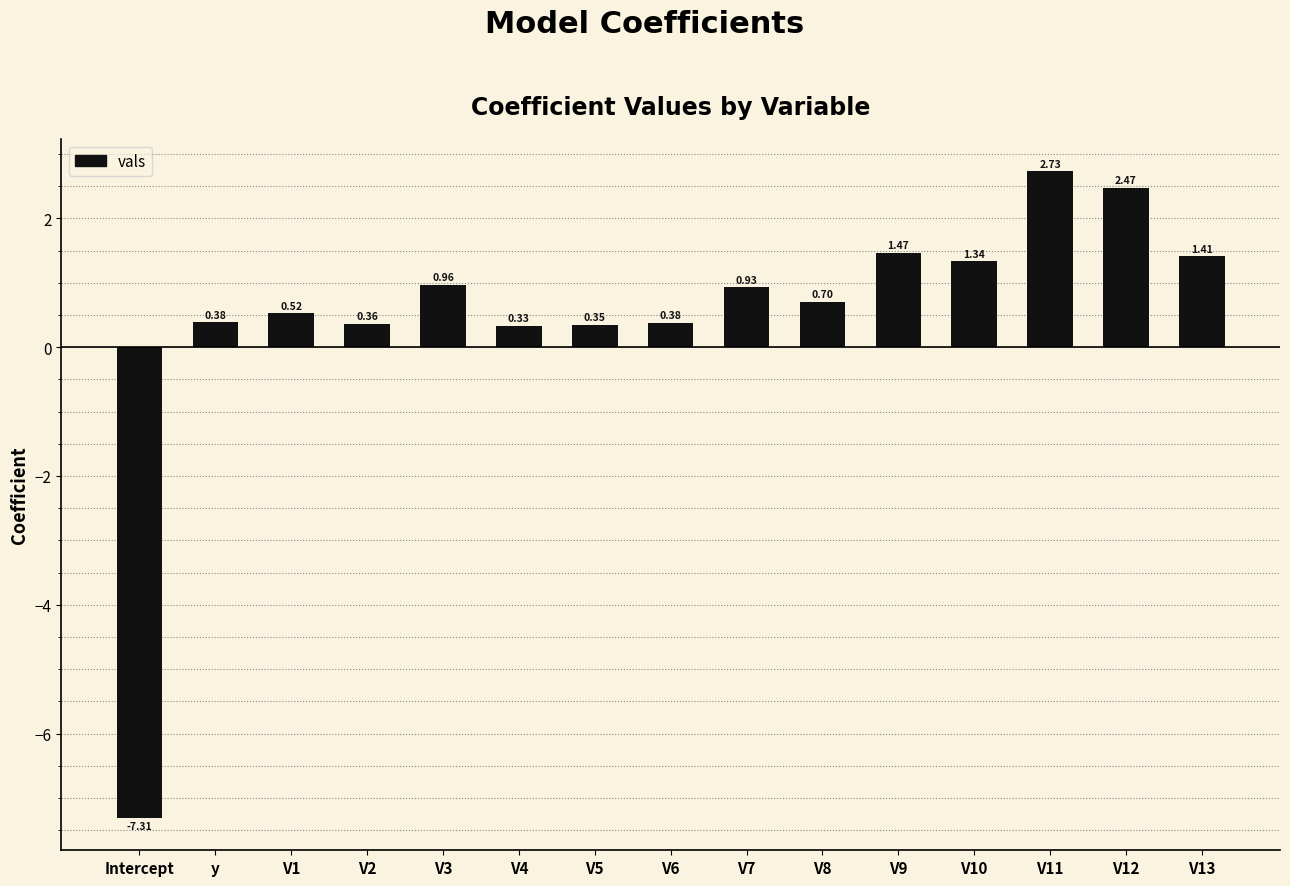

What is the difference between the values at V9 and V5?

1.1